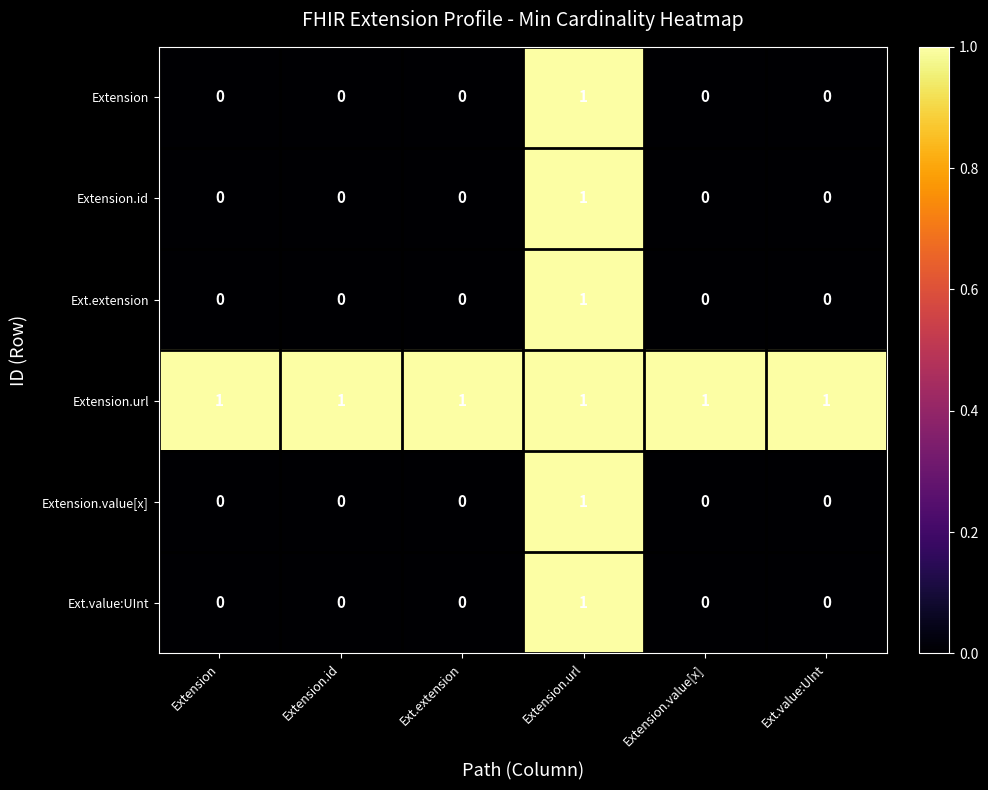

How many Ext.value:UInt values are between 0 and 1?

6